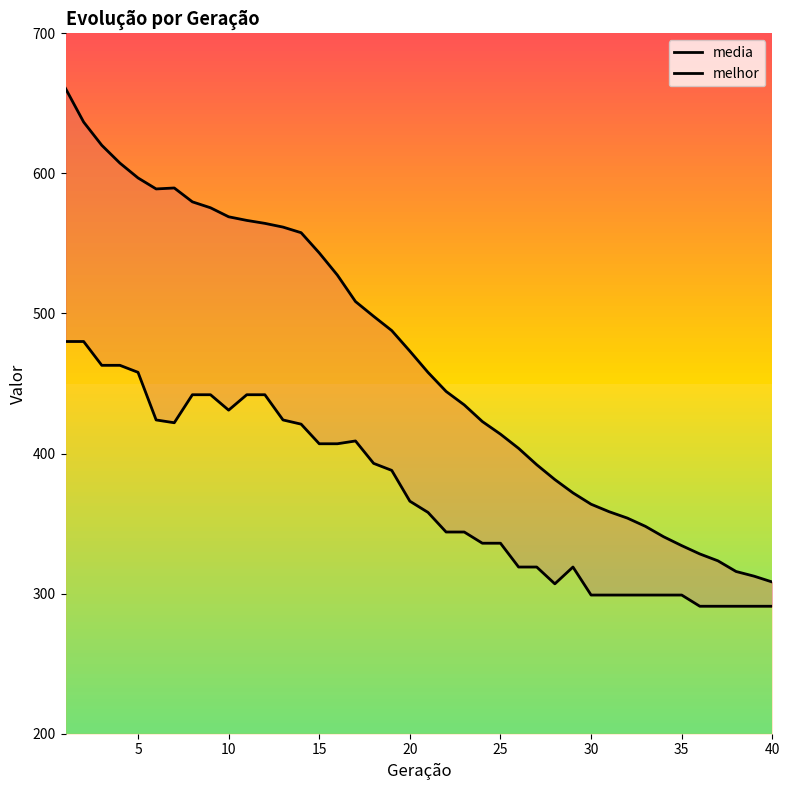

True or false: melhor has more than 0 interior local peaks.

True